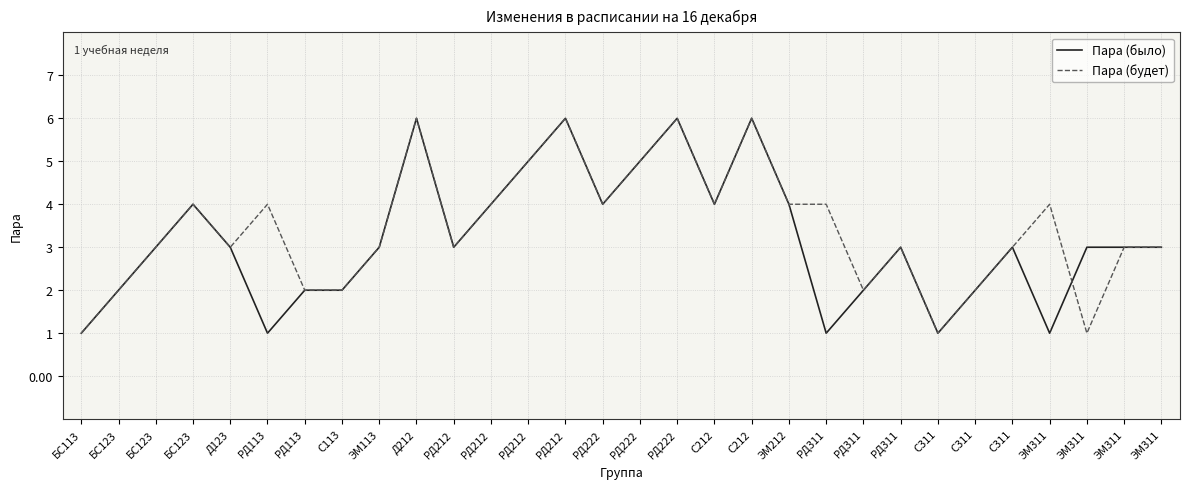

Where is the first local maximum for Пара (было)?

БС123